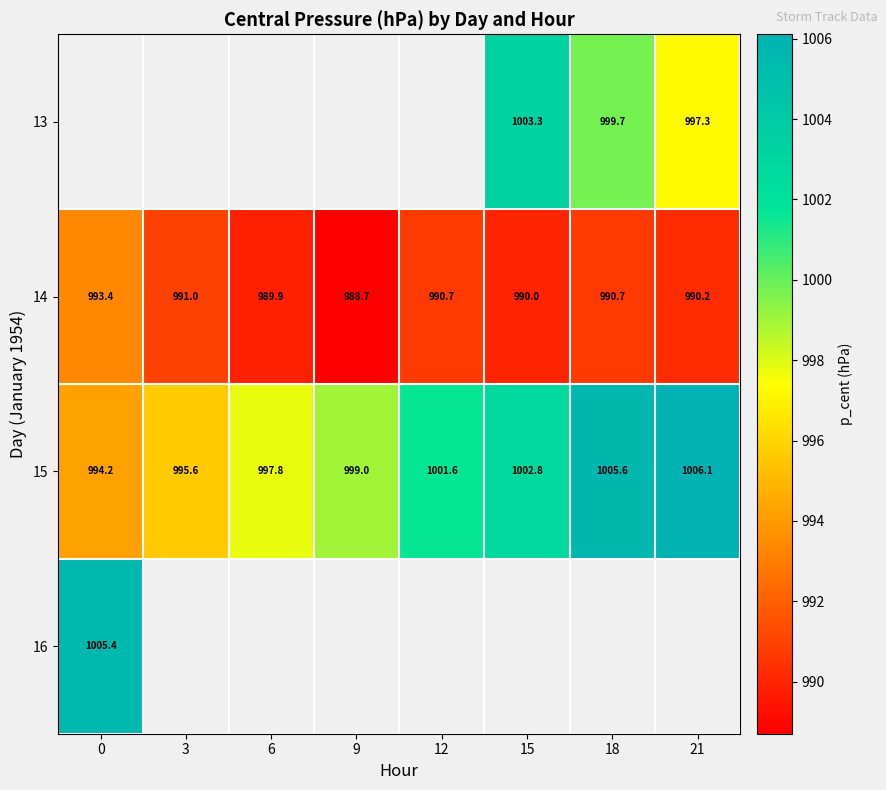

Is the value of 16 at 6 greater than the value of 14 at 15?

No